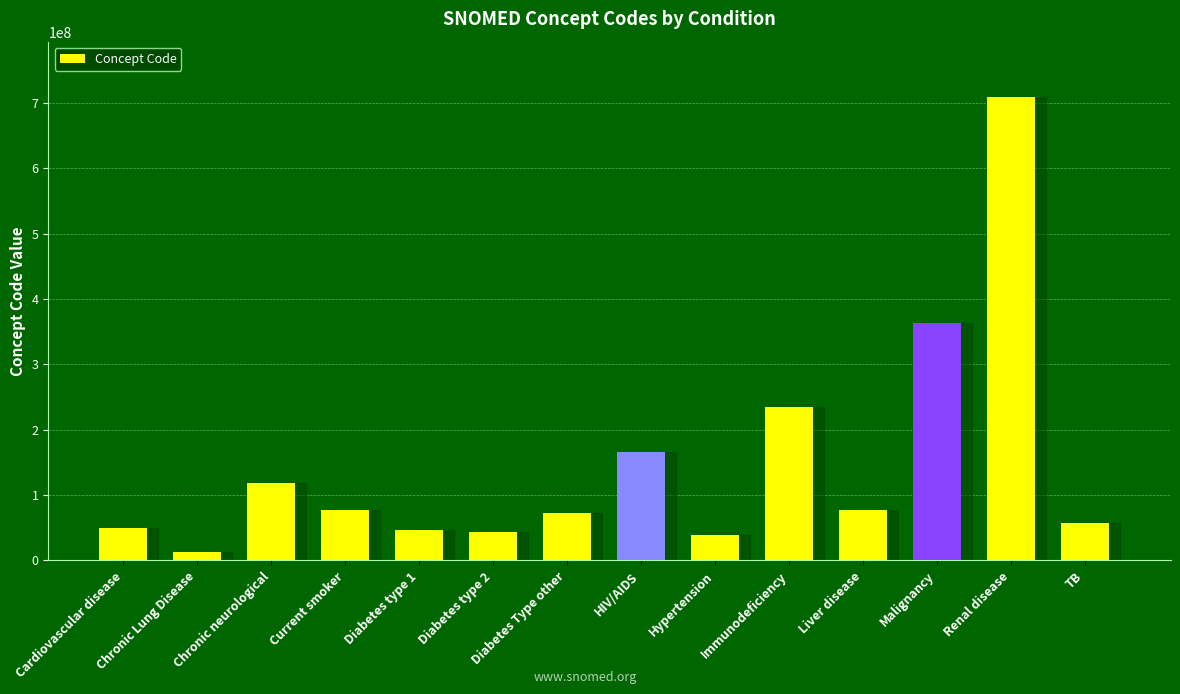

What is the maximum value shown in the chart?

709044004